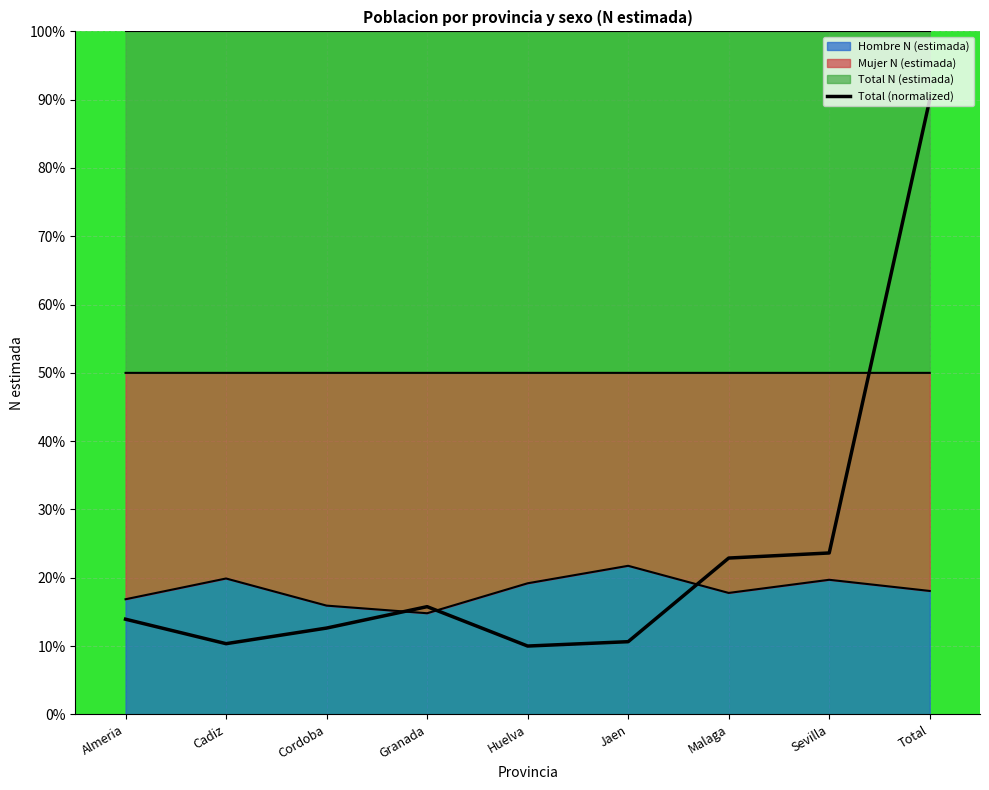

At which category does the chart reach its peak across all series?

Total